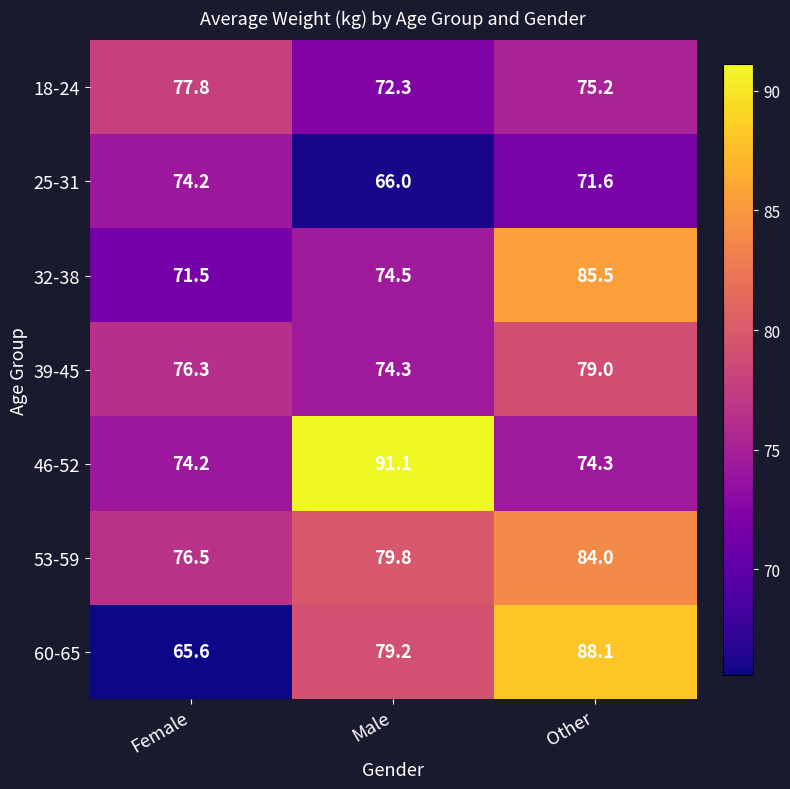

At which label does 60-65 reach its peak?

Other